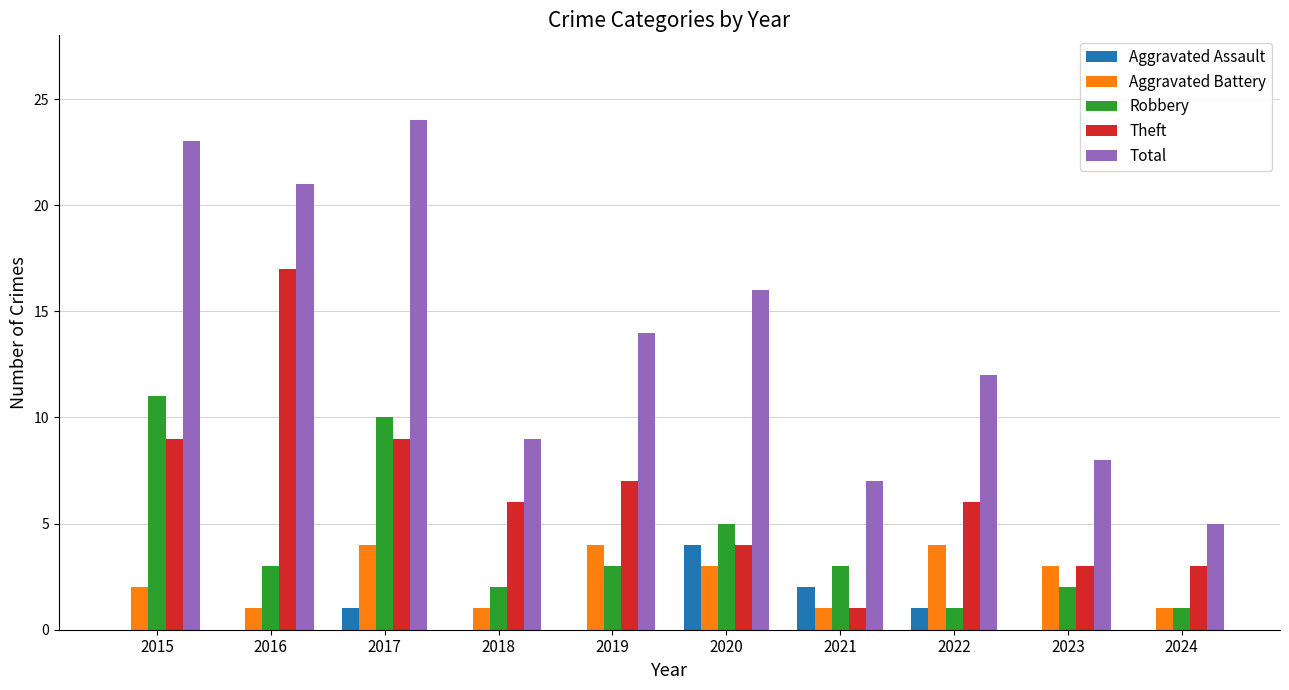

Count the number of data series in this chart.

5